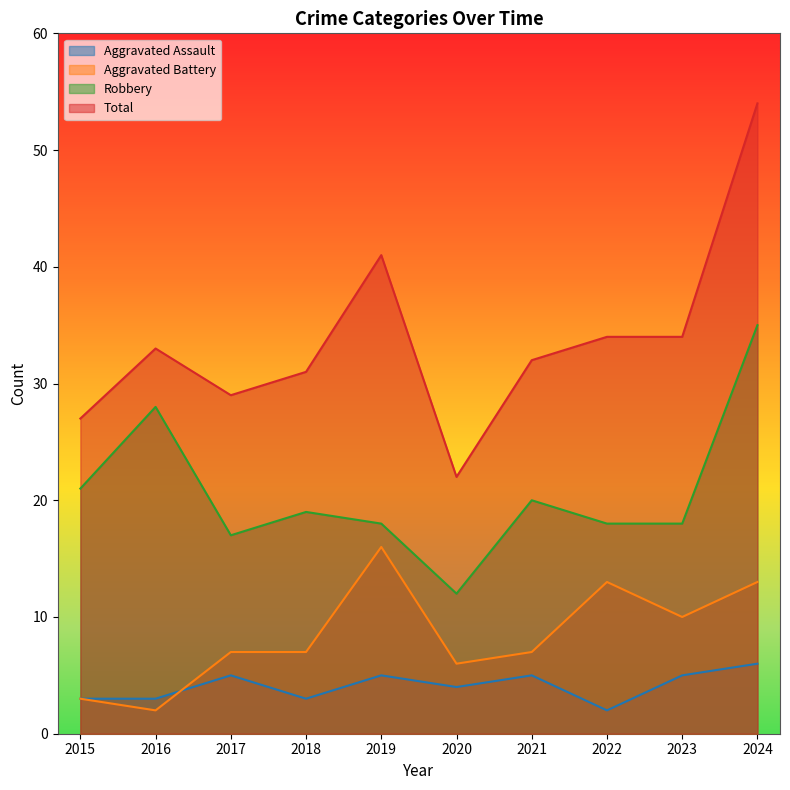

At which category does the chart reach its minimum across all series?

2022